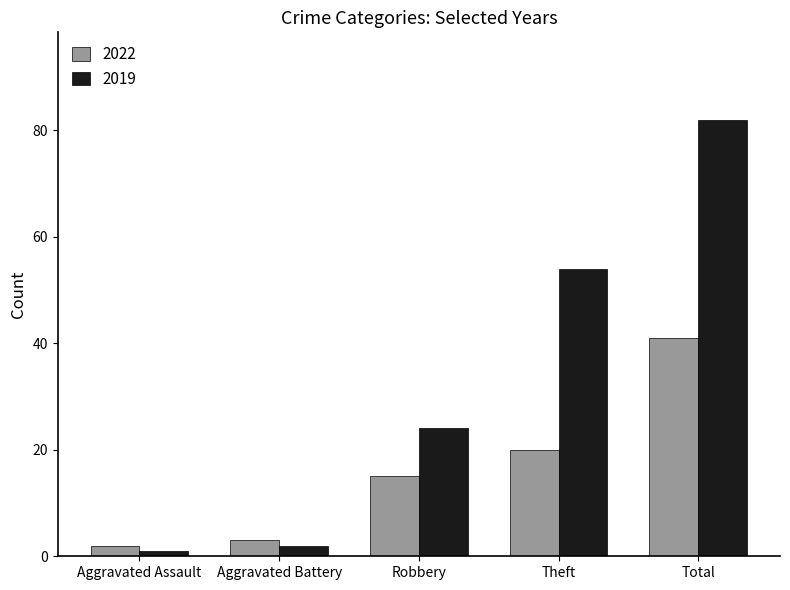

At Aggravated Battery, list the series in order from largest to smallest.

2022, 2019